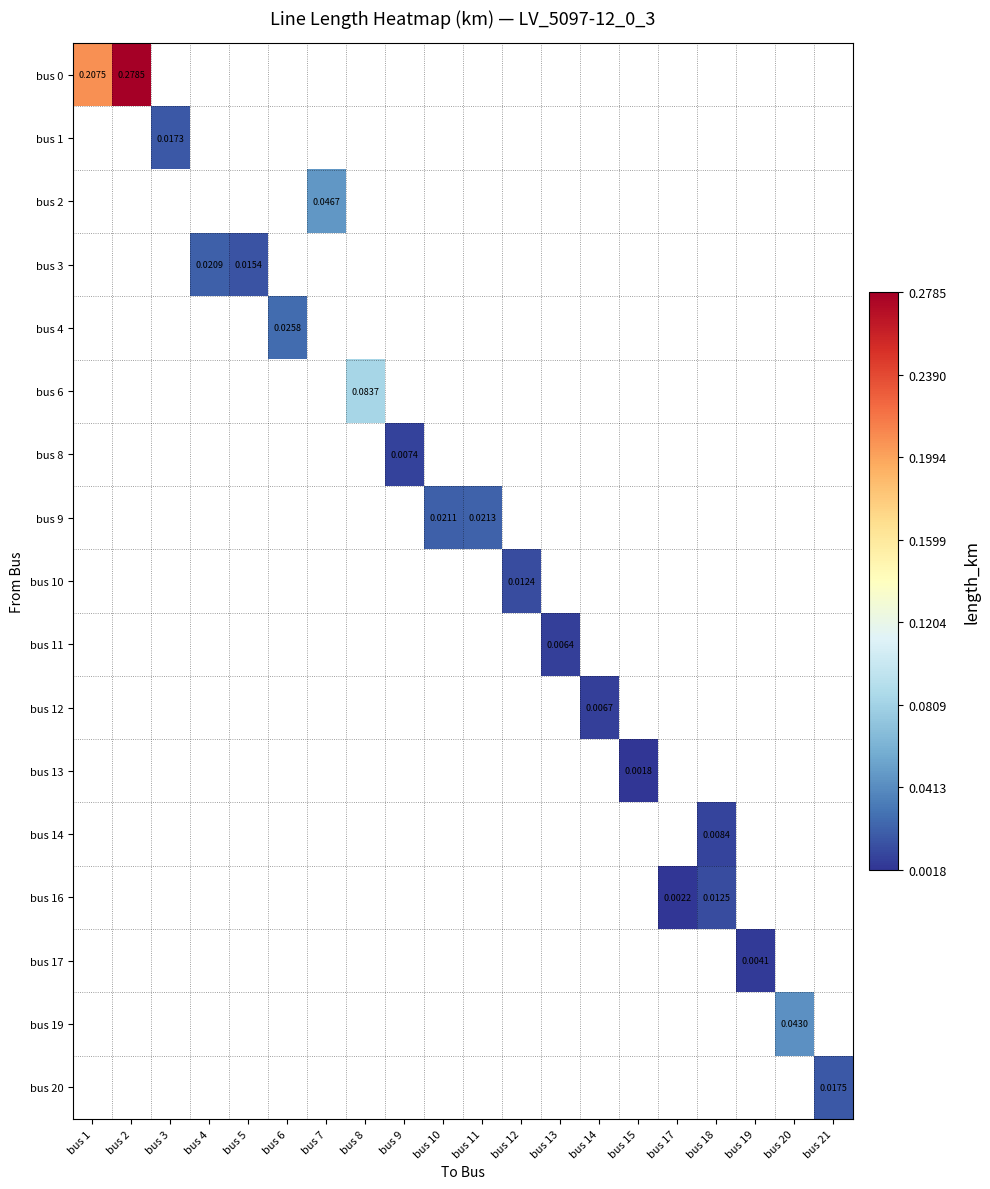

List the labels in order of bus 9 value, largest first.

bus 11, bus 12, bus 13, bus 14, bus 15, bus 17, bus 18, bus 19, bus 20, bus 21, bus 1, bus 2, bus 3, bus 4, bus 5, bus 6, bus 7, bus 8, bus 9, bus 10